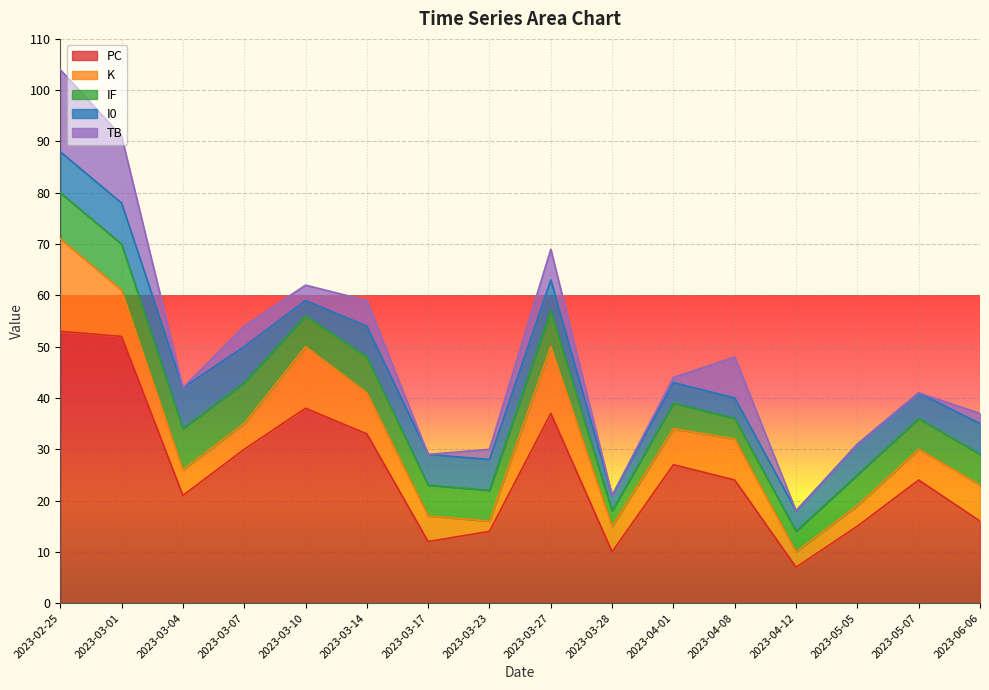

What are all the series names shown in the legend?

PC, K, IF, I0, TB